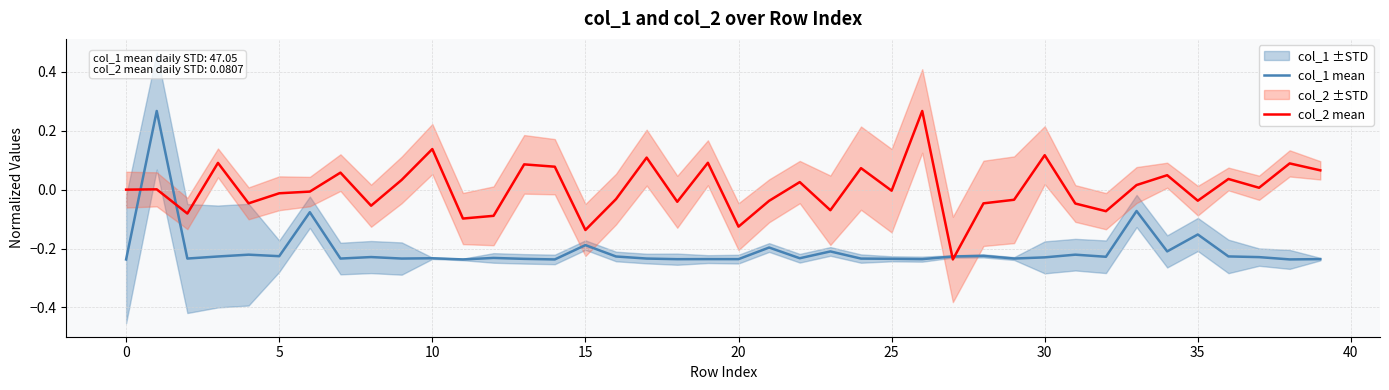

List the series in order of their peak value, lowest first.

col_1 mean, col_2 mean